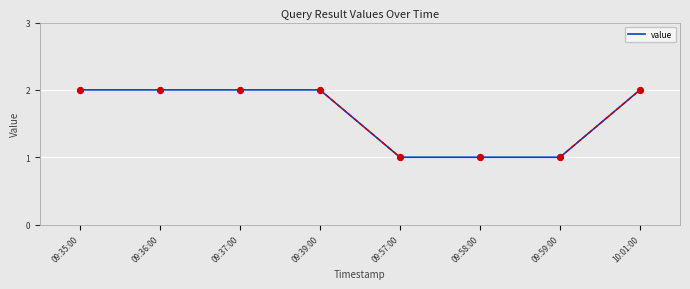

What is the change in value from 09:36:00 to 09:59:00?

-1